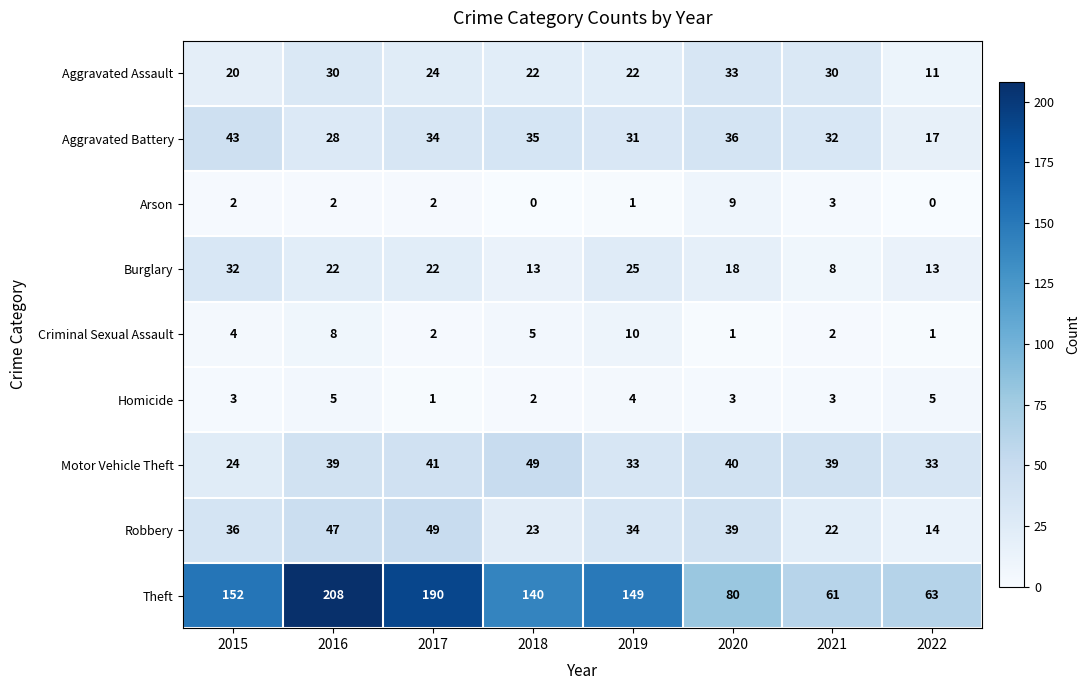

Which category has the lowest value in the Aggravated Assault series?

2022